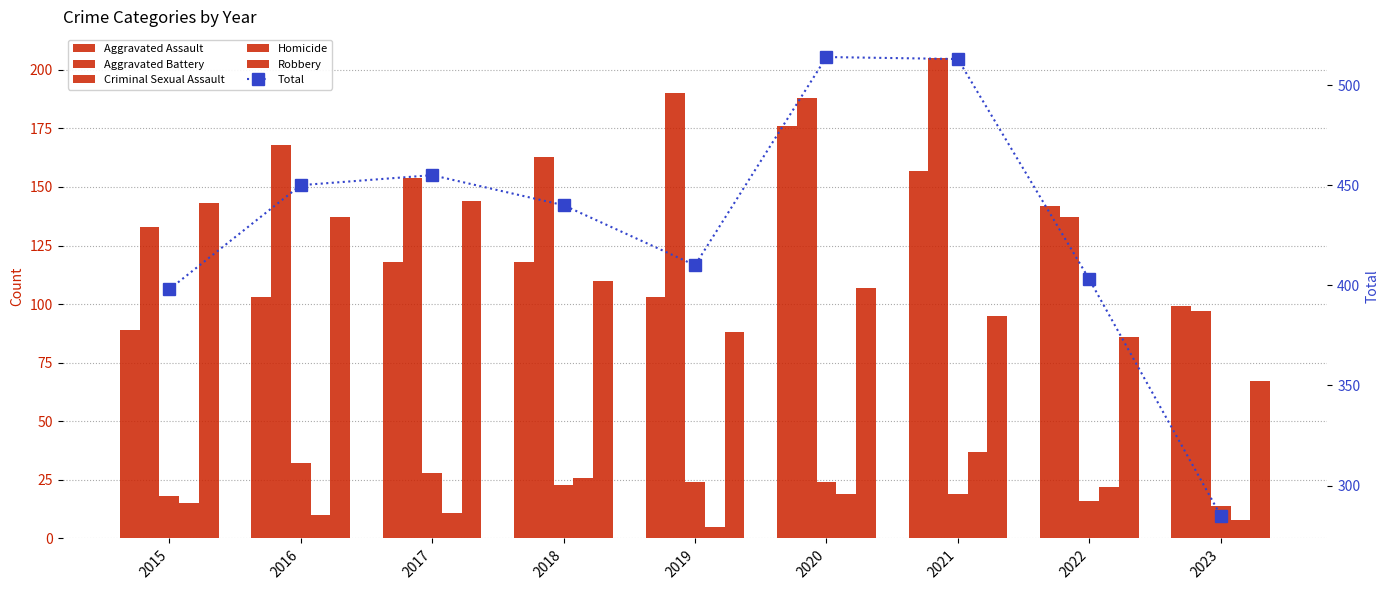

Rank the series at 2017 from lowest to highest value.

Homicide, Criminal Sexual Assault, Aggravated Assault, Robbery, Aggravated Battery, Total